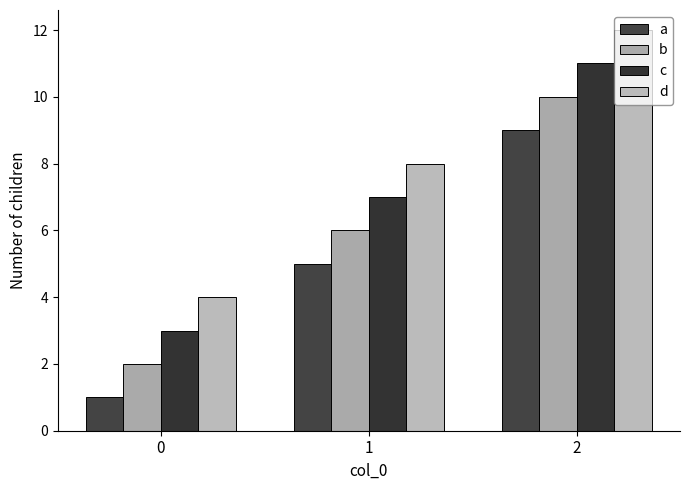

The value of c at 2 is 11. True or false?

True